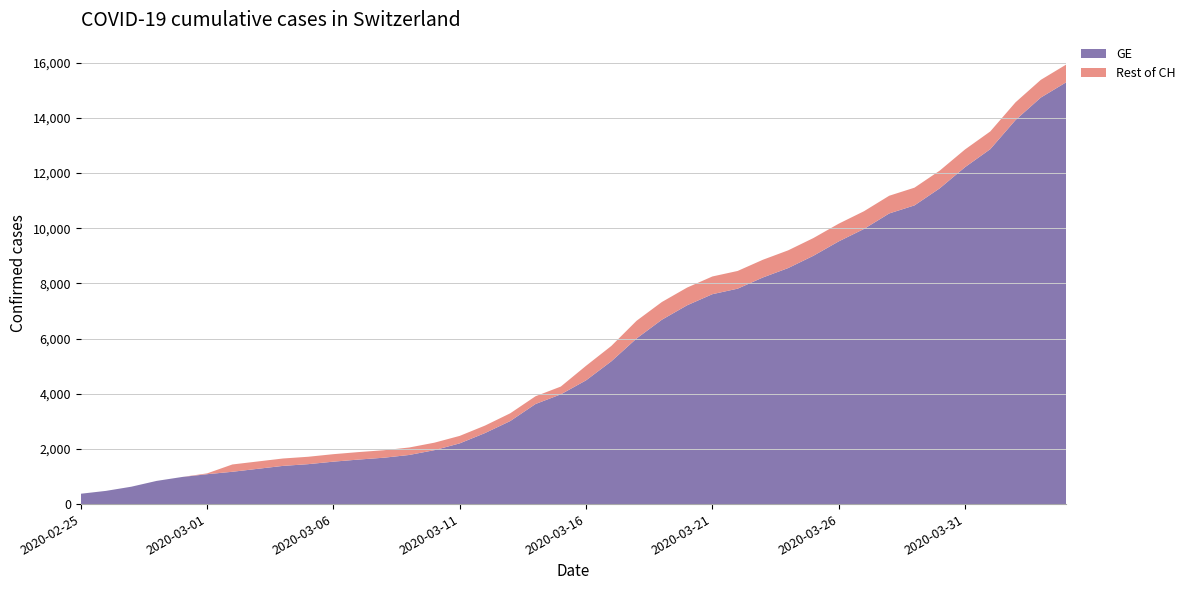

Reading left to right, what are all the values shown in this chart?

GE: 375	479	630	840	981	1083	1171	1278	1384	1447	1538	1614	1681	1780	1955	2201	2574	3010	3627	3978	4485	5174	6002	6681	7205	7607	7807	8213	8554	9000	9520	9971	10533	10825	11444	12210	12863	13919	14733	15284
CH: 375	479	630	840	981	1113	1436	1544	1652	1715	1809	1885	1952	2051	2226	2472	2845	3291	3908	4259	5012	5731	6644	7323	7847	8249	8449	8855	9196	9642	10162	10613	11175	11467	12086	12852	13505	14561	15375	15926